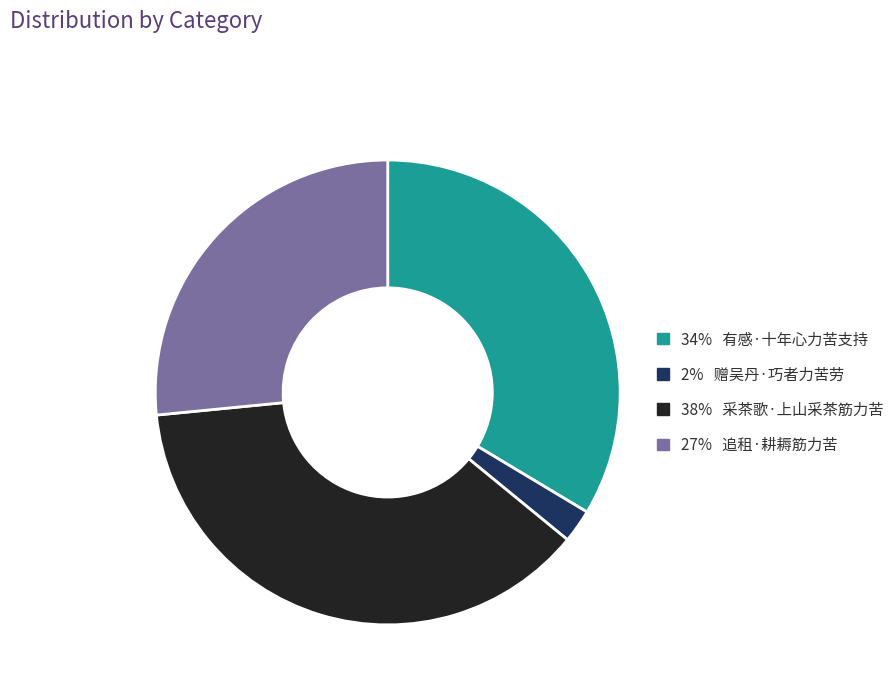

Is there a majority slice in this chart?

No